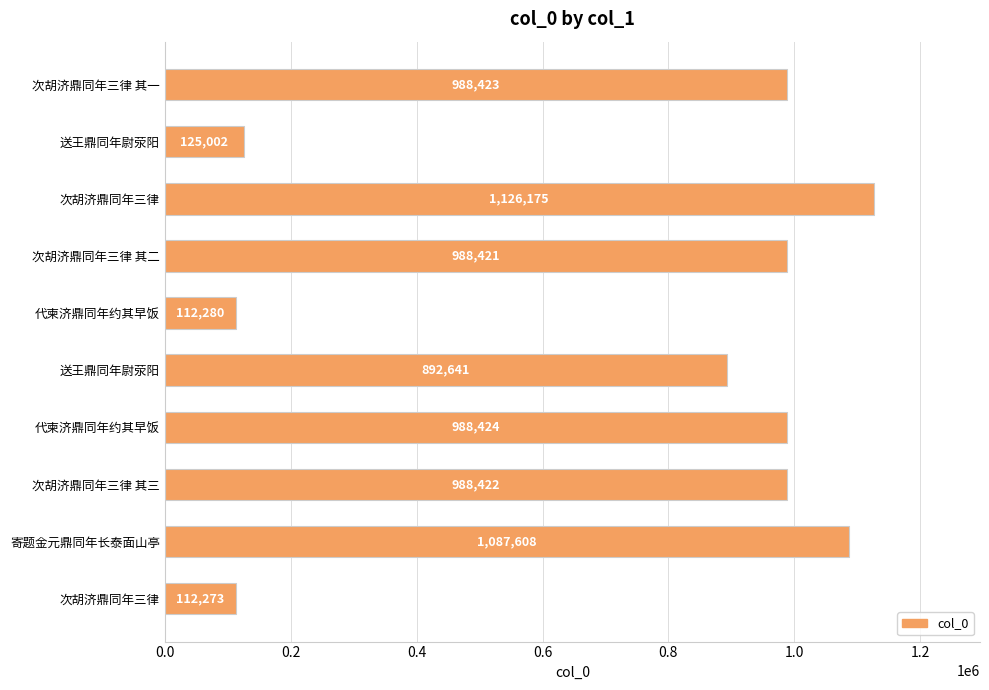

How many distinct data groups are displayed?

1